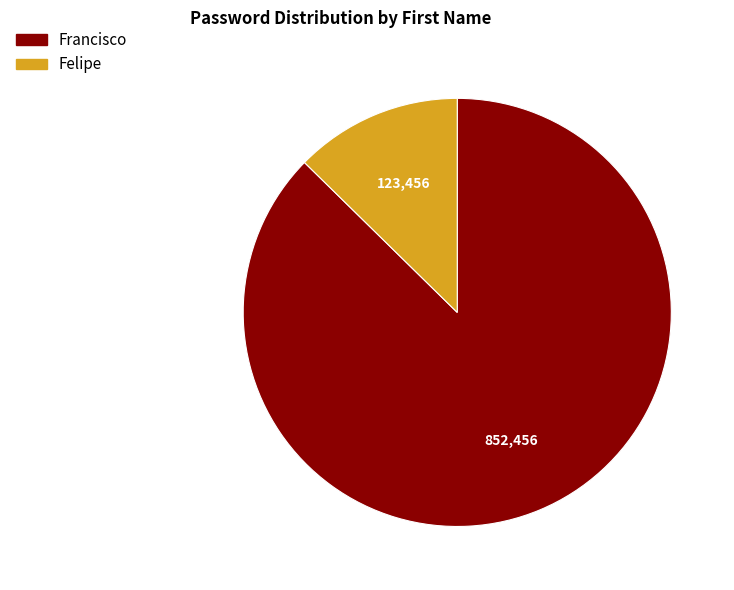

Which category has the smallest portion of the pie?

Felipe